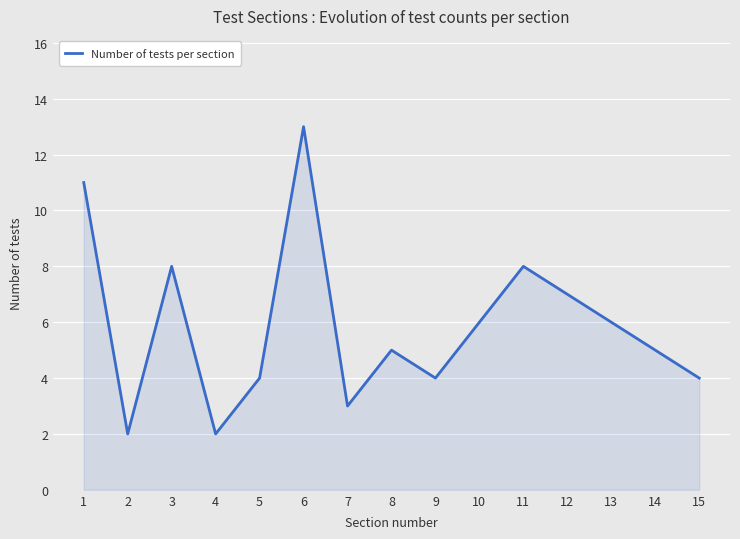

What is the greatest value displayed?

13